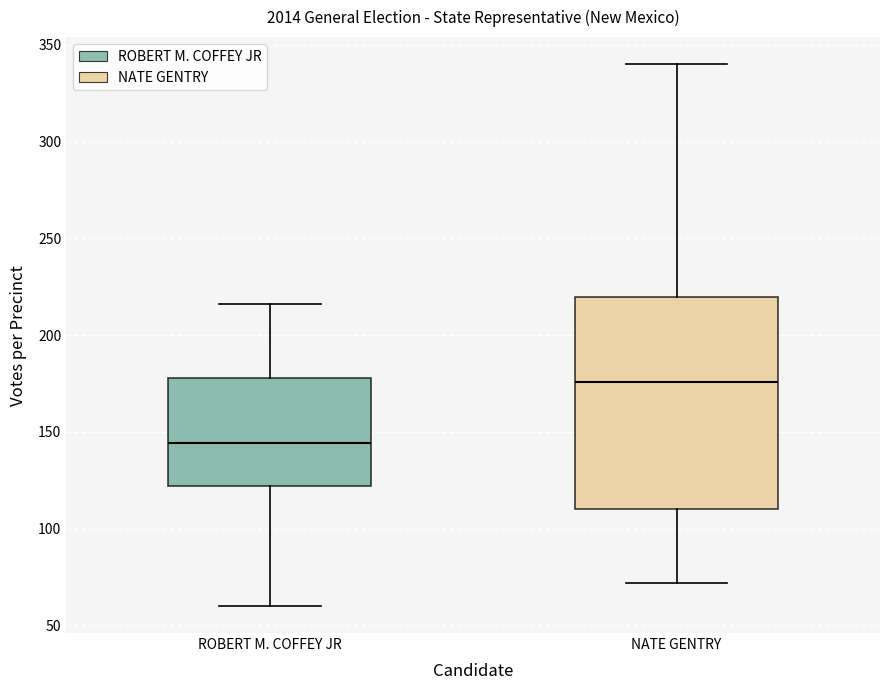

Reading left to right, transcribe this box plot: for each box, give where its median line is, the range the box spans, and where its two whiskers end, as read against the y-axis. The values are not printed on the chart, so give them approximately, as read against the axis.

ROBERT M. COFFEY JR: median 145, box 120 to 180, whiskers 60 to 215
NATE GENTRY: median 175, box 110 to 220, whiskers 70 to 340